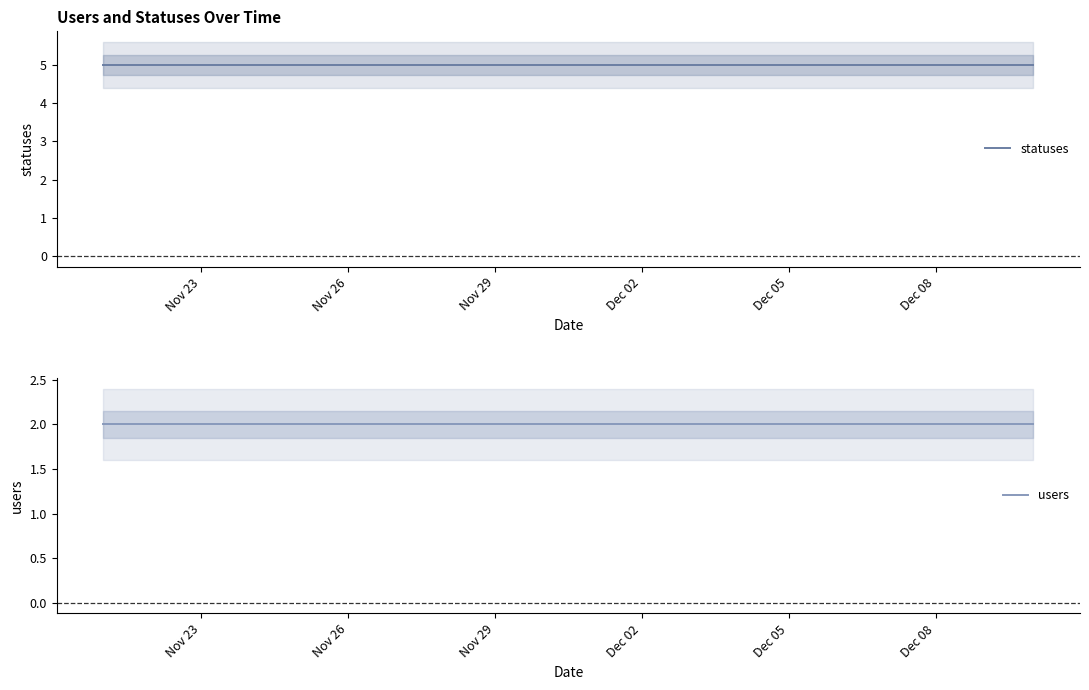

The statuses series shows 3 at 13. True or false?

False